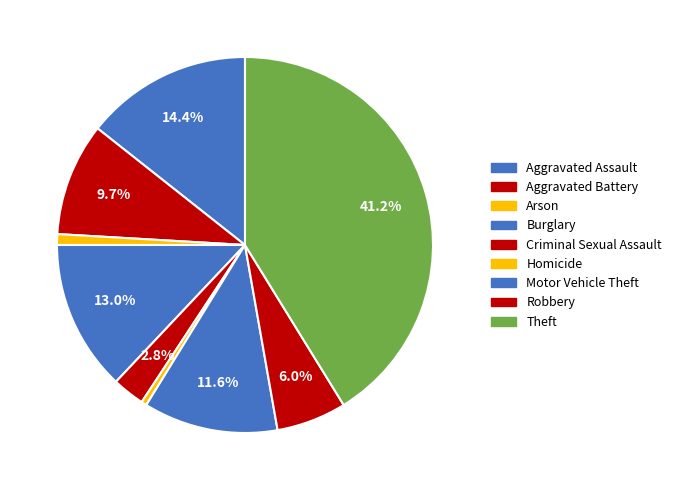

How many slices are in this pie chart?

9